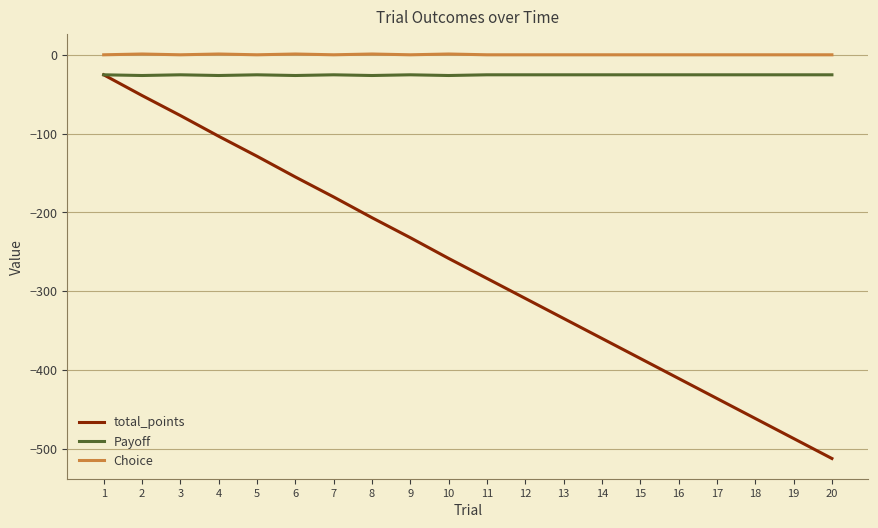

The value of Payoff at 11 is -7.5. True or false?

False